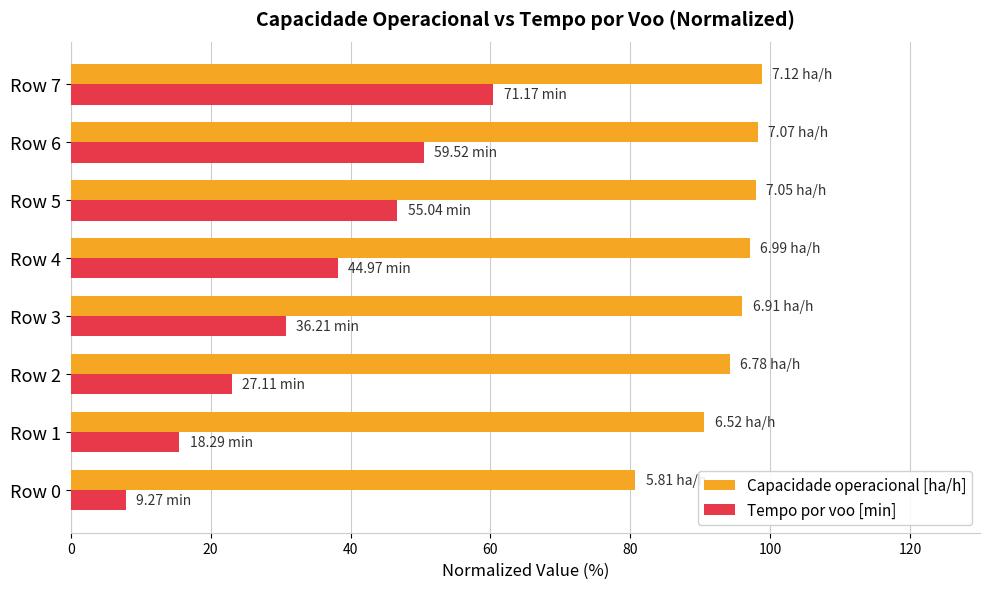

What is the difference between the maximum and minimum values in the Capacidade operacional [ha/h] series?

18.1